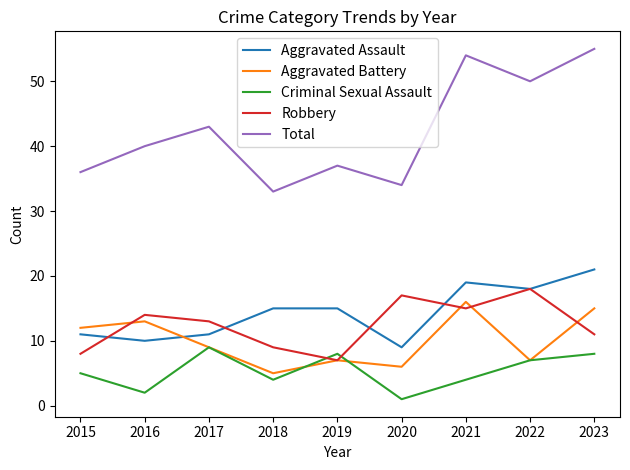

How many lines are shown in the chart?

5